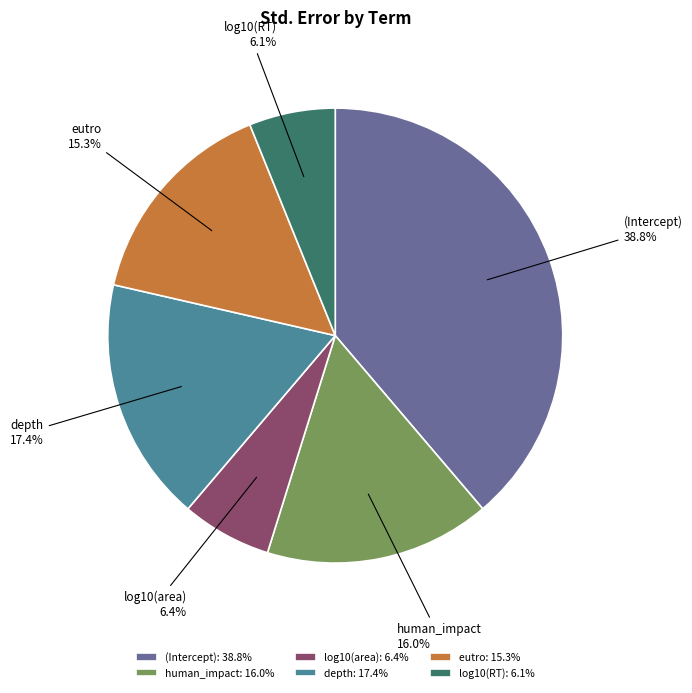

What is the total percentage of log10(RT) and eutro?

21.4%